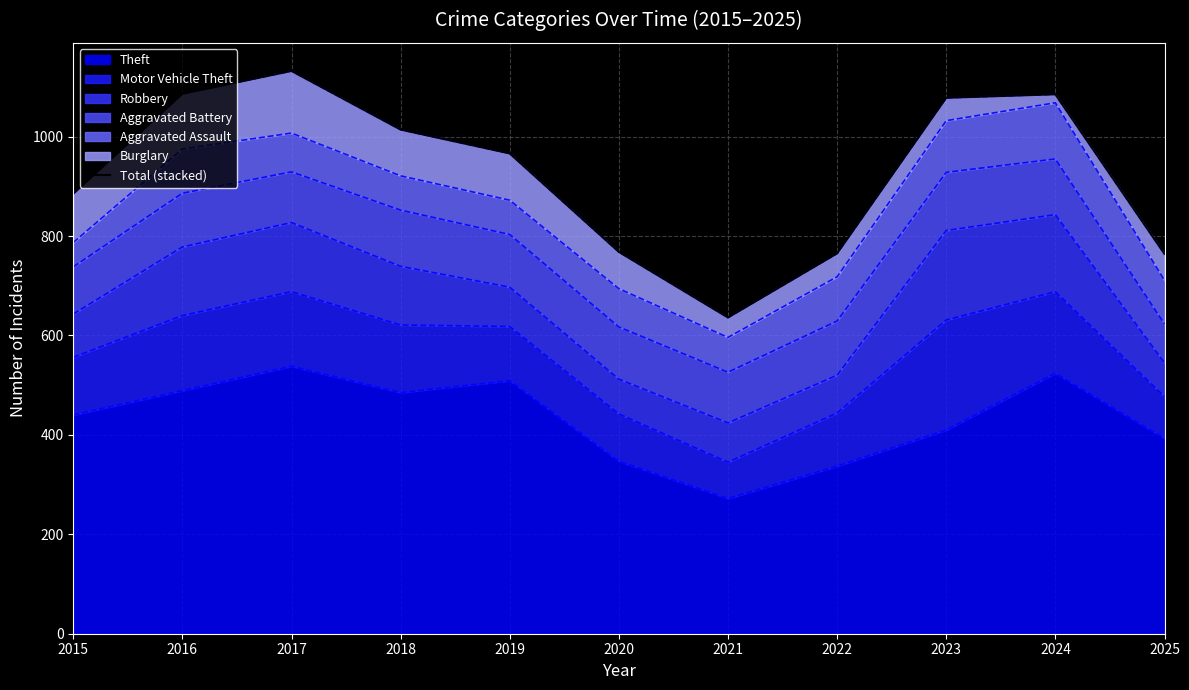

At which label does the data first exceed 966?

2016